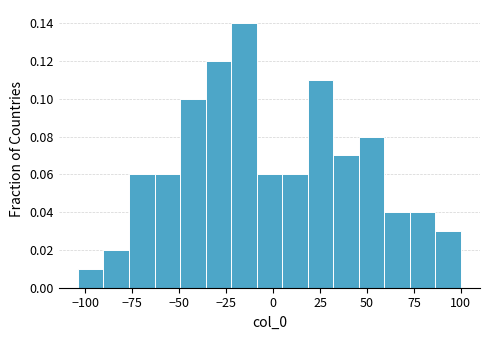

Read against the x-axis, roughly where is the centre of the tallest bar?

-15